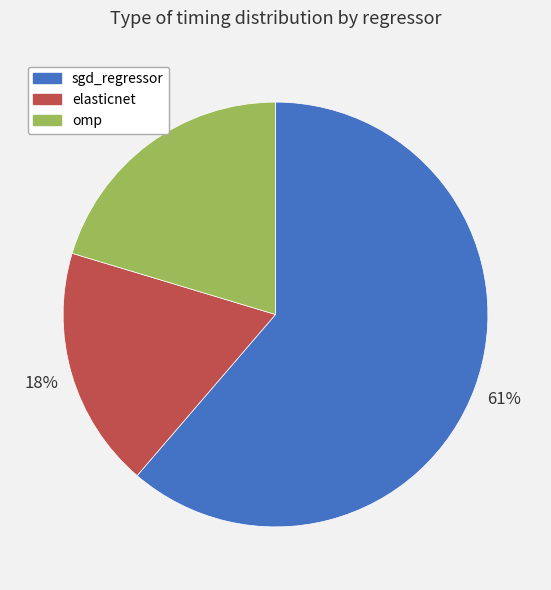

To the nearest percent, what is the difference between the largest and smallest slice percentages?

43%